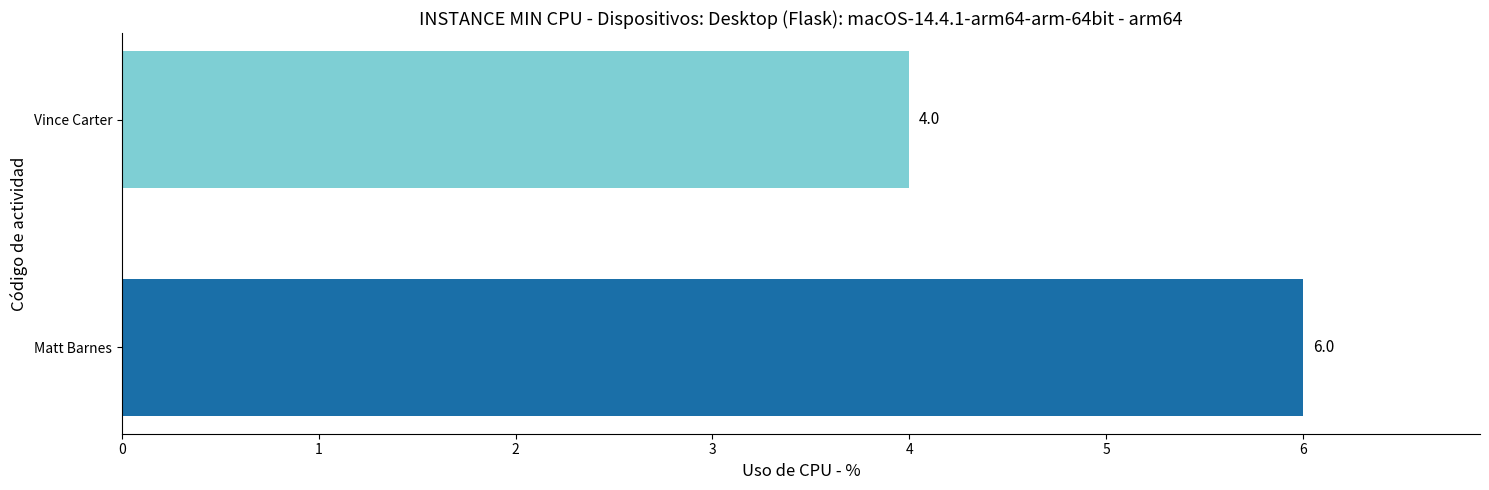

What is the difference between the maximum and minimum values?

2